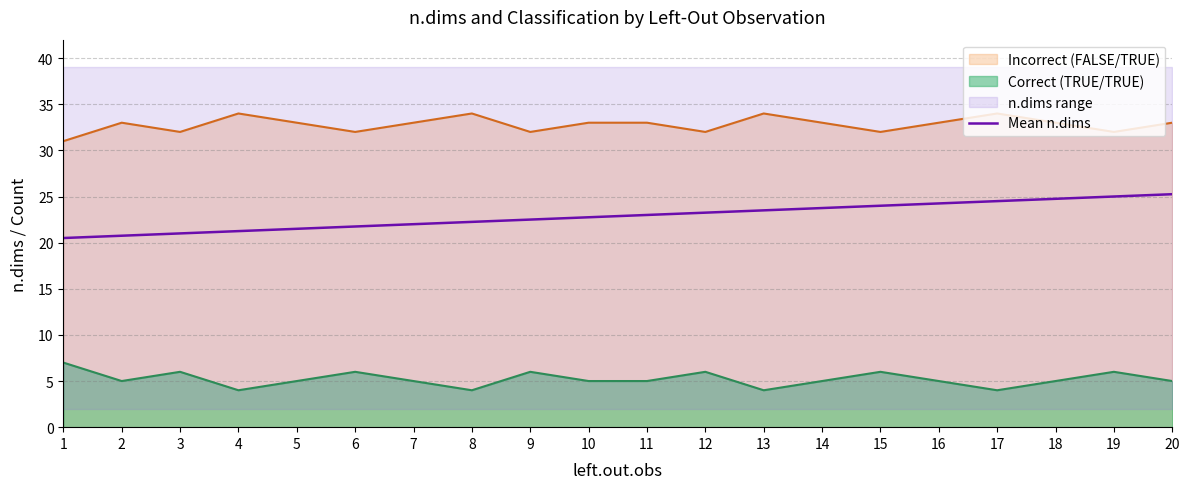

What value does the Correct (TRUE/TRUE) series have at 10?

5.0